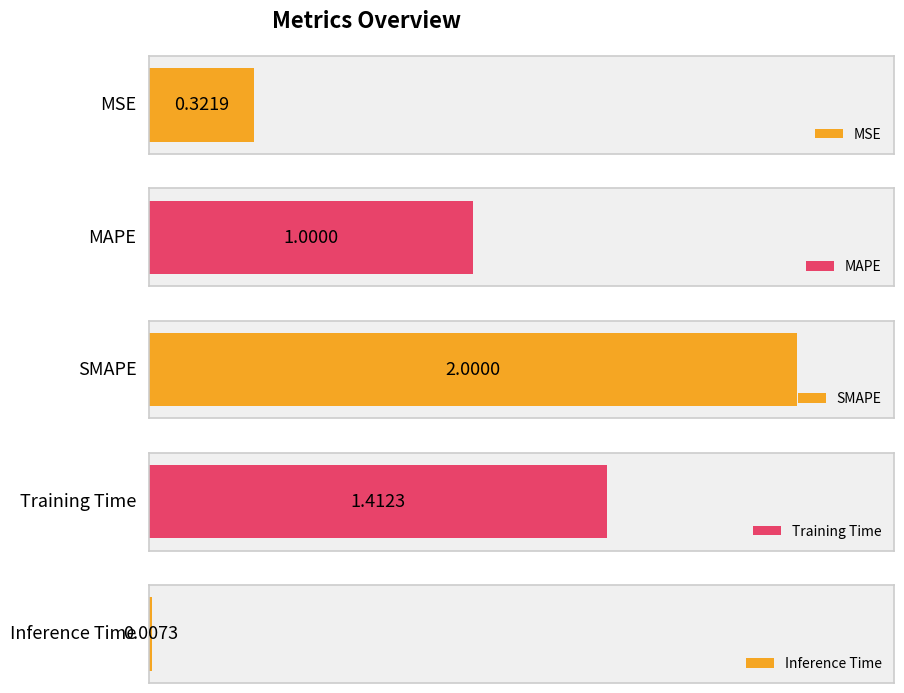

Does the chart contain stacked bars?

No